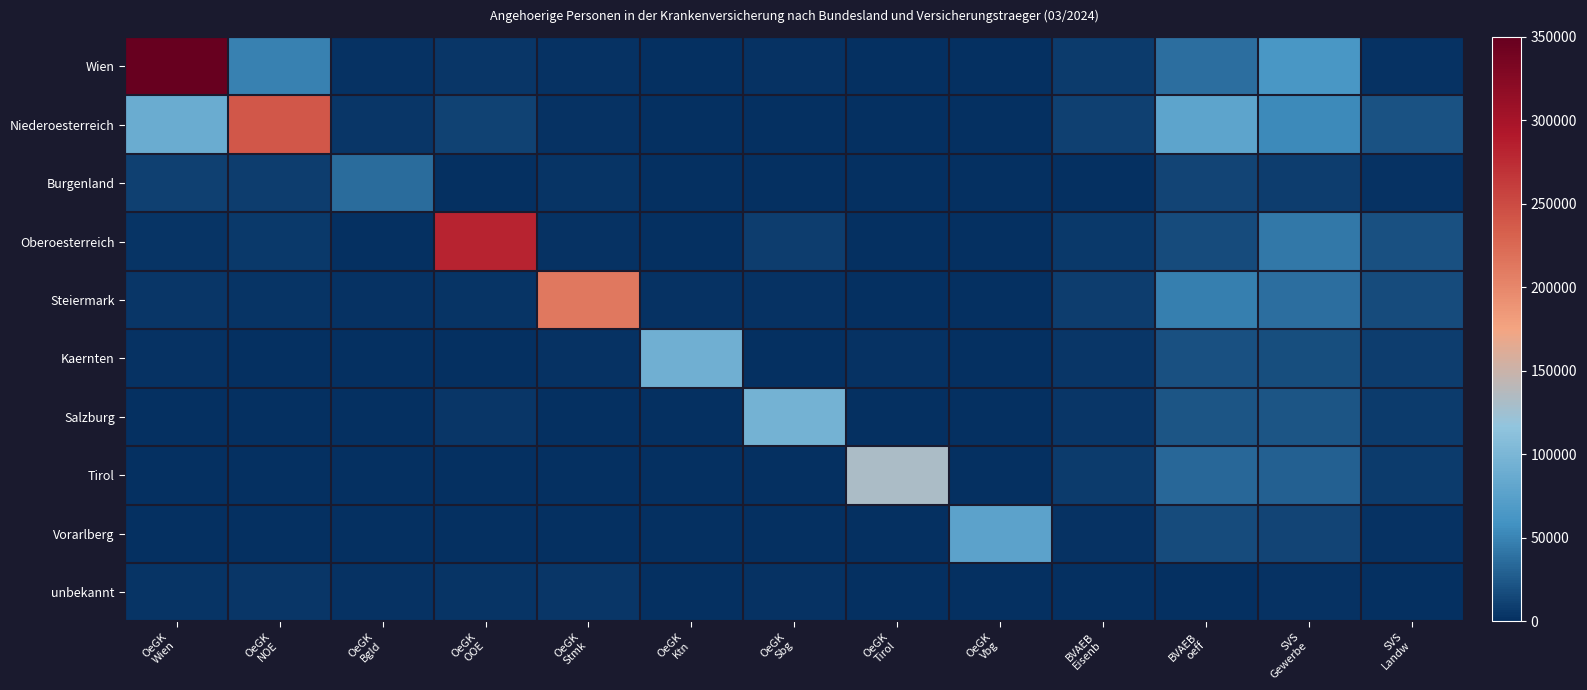

Which series has the widest spread of values?

Wien